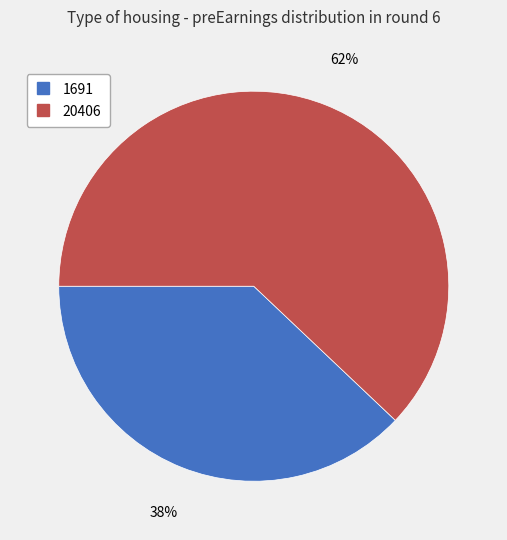

To the nearest percent, what is the average slice percentage?

50%